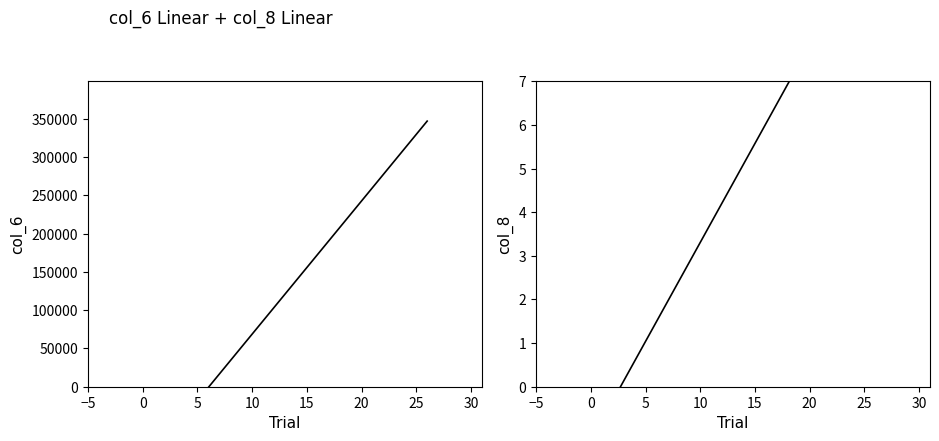

How many values in col_6 are below zero?

1